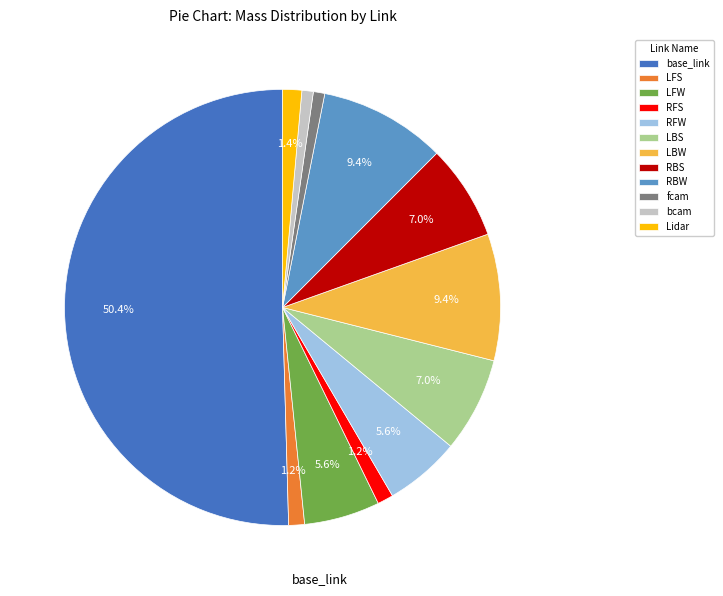

What percentage do RFW and RBW together represent?

15.0%